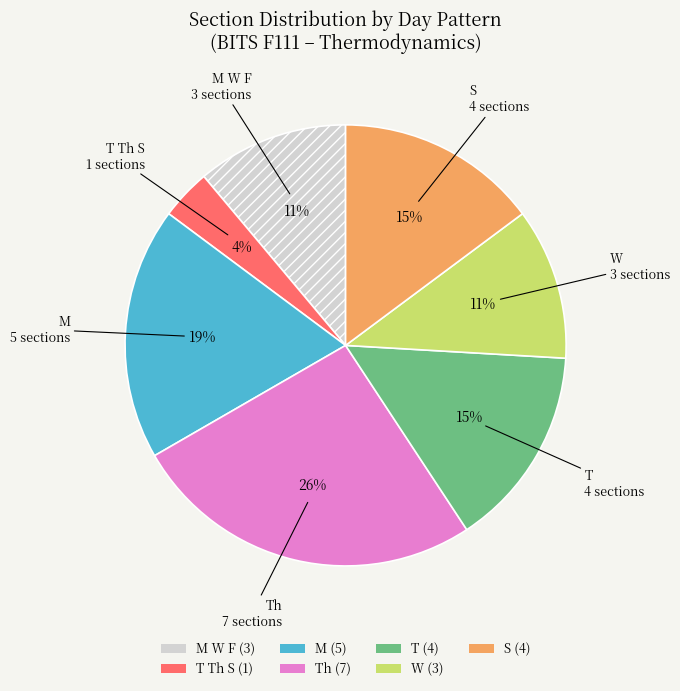

Does any single category account for the majority?

No